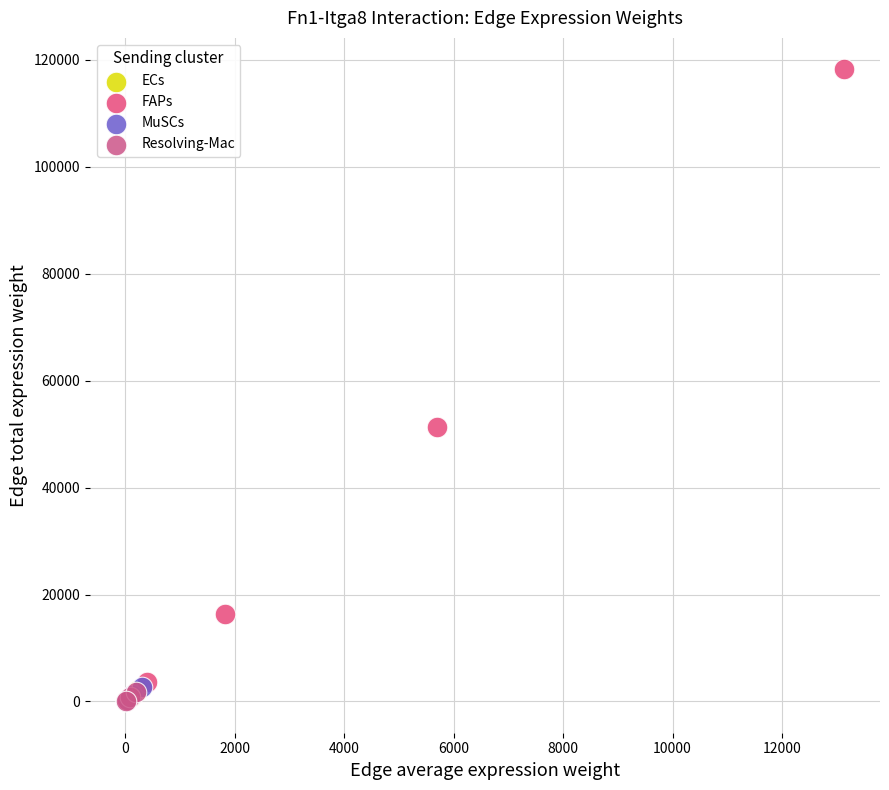

Which series has the largest Y range (max minus min)?

FAPs